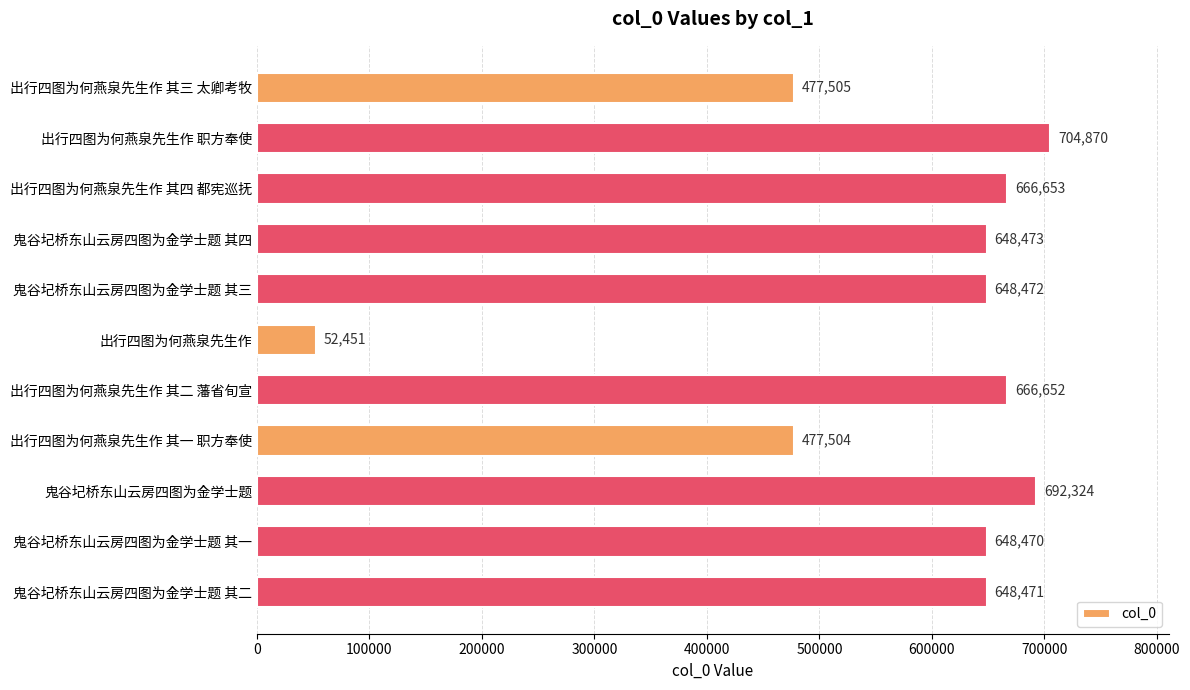

Reading top to bottom, transcribe all the data shown in this chart.

477505	704870	666653	648473	648472	52451	666652	477504	692324	648470	648471